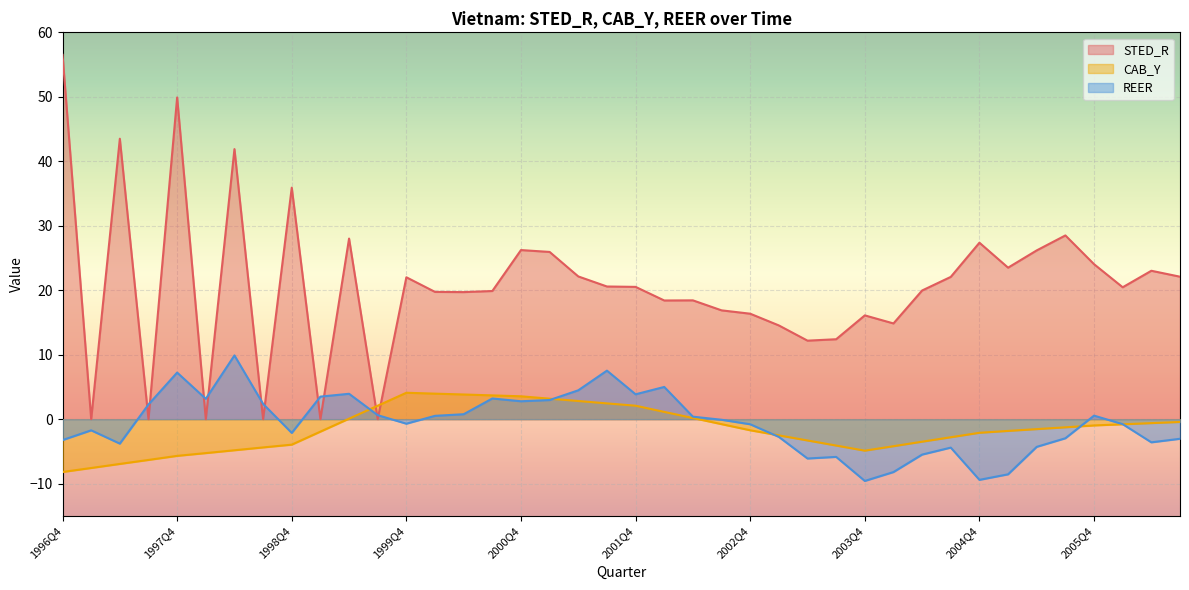

Which category has the lowest value in the CAB_Y series?

1996Q4